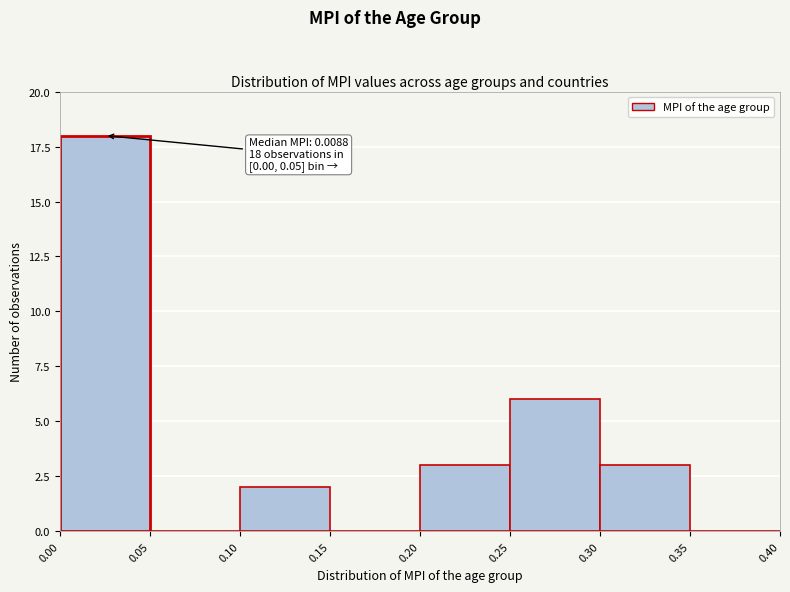

Which range on the x-axis has the tallest bar?

0.00 to 0.05